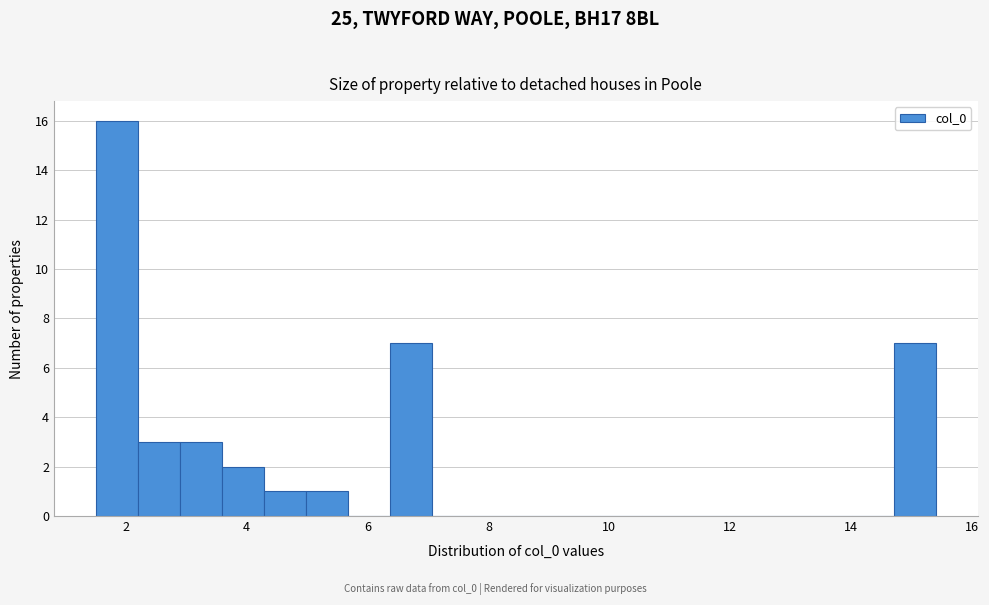

Around what value on the x-axis is the tallest bar? Give the approximate position of its centre, as read against the axis.

1.8